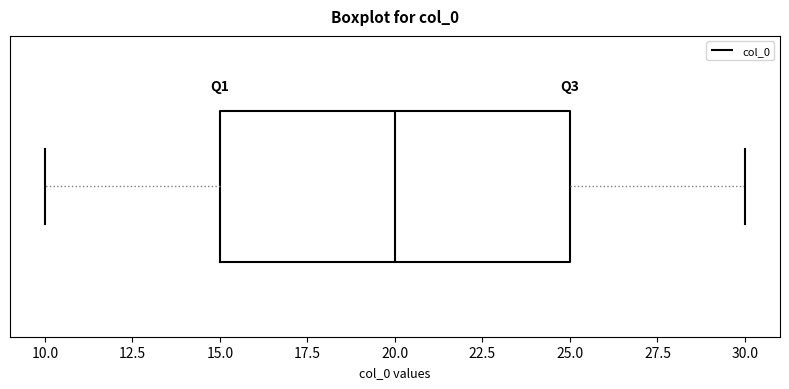

Where is the left edge of the box on the x-axis? The values are not printed on the chart, so give them approximately, as read against the axis.

15